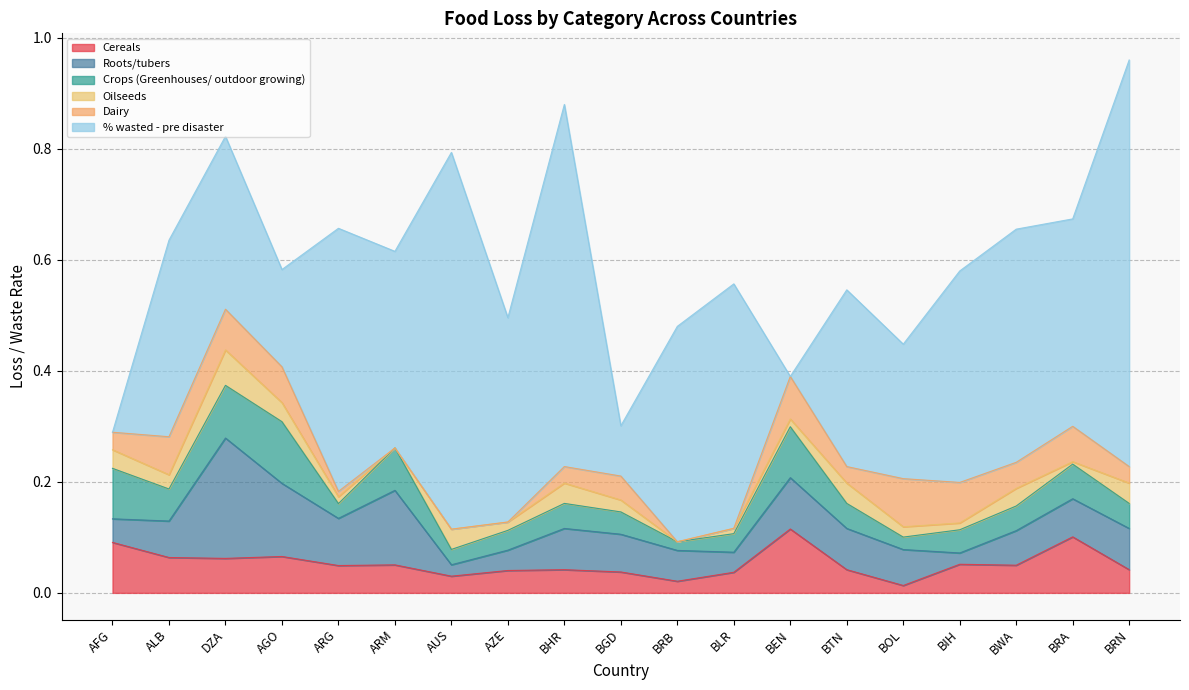

Is it true that Dairy equals 0.0 at DZA?

False